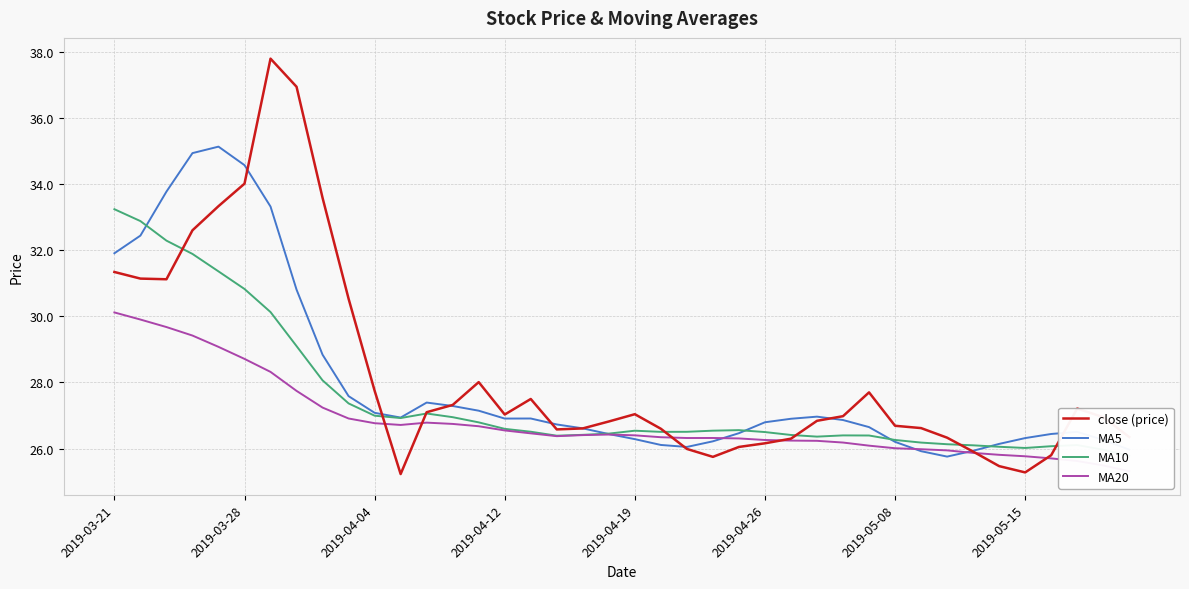

What is the spread (max minus min) of values at 24?

0.5